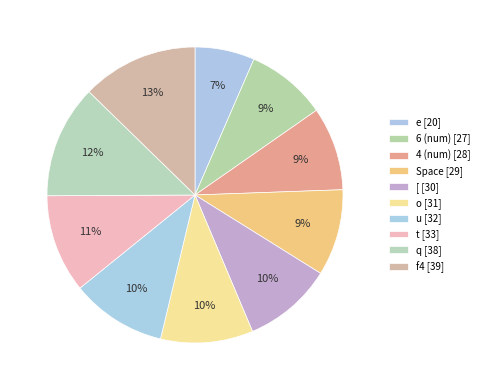

Which slice is the smallest?

e